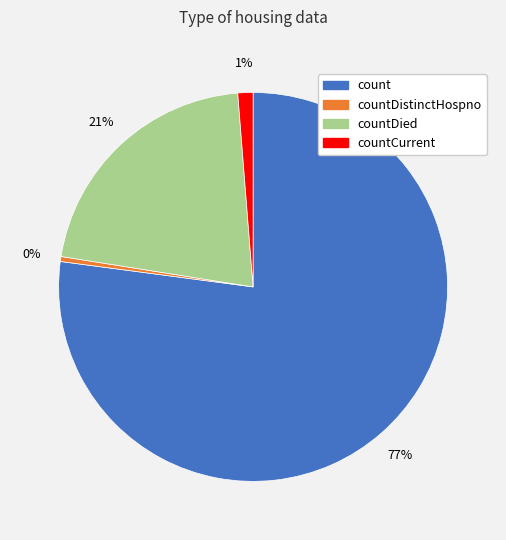

To the nearest percent, what is the average slice percentage?

25%